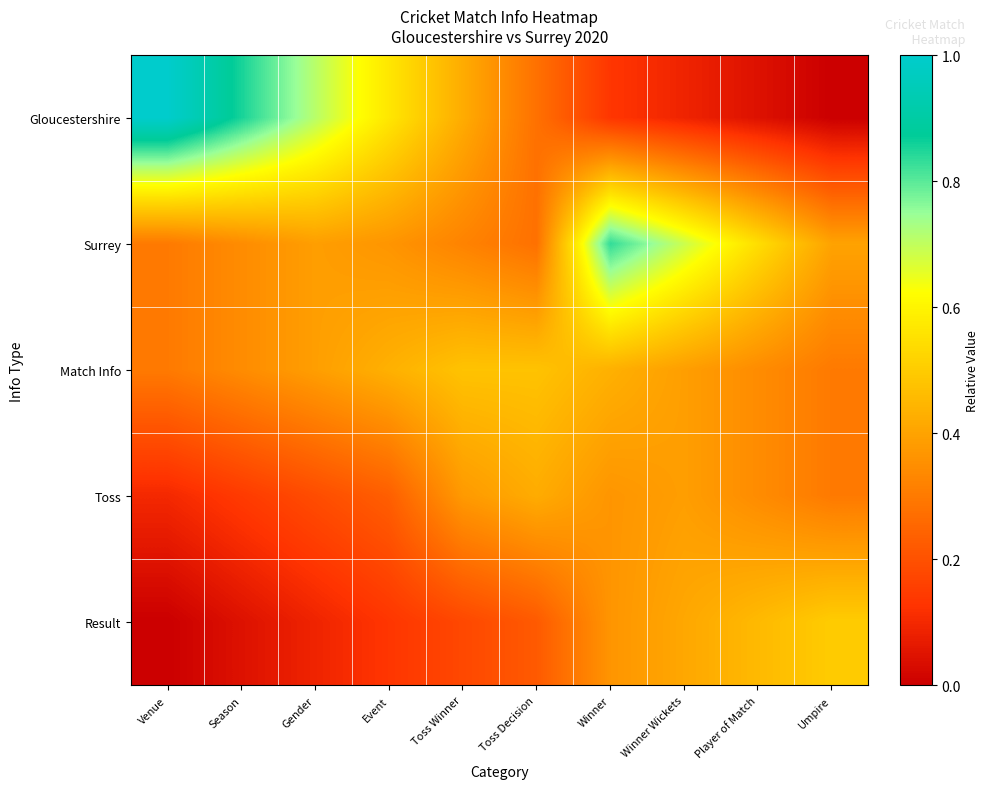

At which category is the sum across all series the highest?

Winner